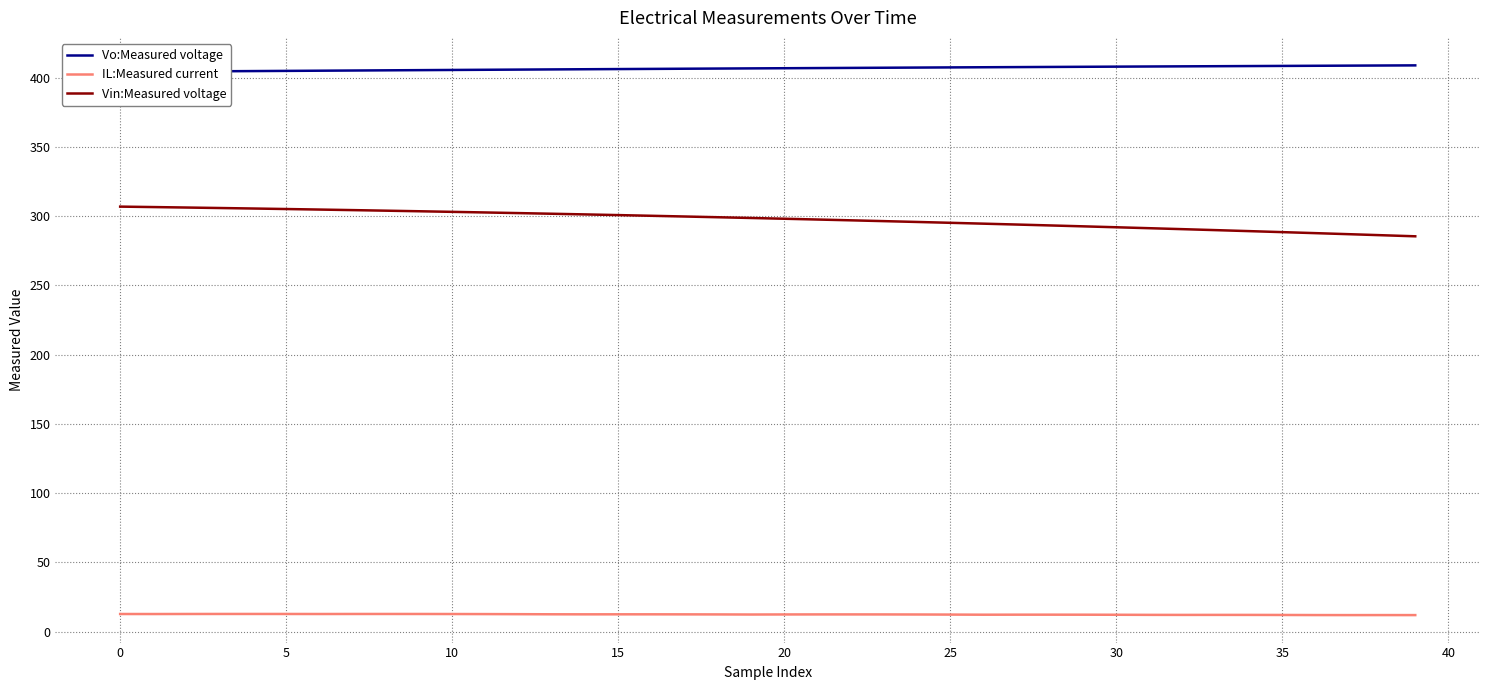

What is the lowest value of the IL:Measured current series?

11.9